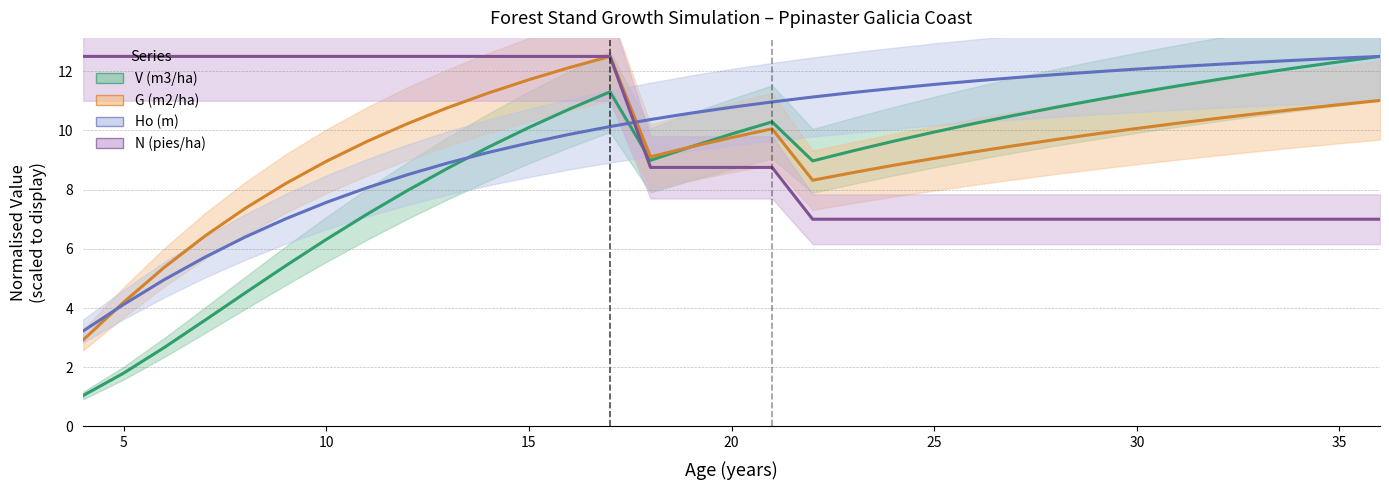

Reading left to right, what are all the values shown in this chart?

V (m3/ha): 1.0	1.8	2.7	3.6	4.5	5.4	6.3	7.2	8.0	8.7	9.4	10.1	10.7	11.3	9.0	9.4	9.9	10.3	9.0	9.3	9.6	9.9	10.2	10.5	10.8	11.0	11.3	11.5	11.7	11.9	12.1	12.3	12.5
G (m2/ha): 2.9	4.2	5.4	6.4	7.4	8.2	9.0	9.6	10.2	10.8	11.3	11.7	12.1	12.5	9.1	9.4	9.8	10.1	8.3	8.6	8.8	9.1	9.3	9.5	9.7	9.9	10.1	10.2	10.4	10.6	10.7	10.9	11.0
Ho (m): 3.2	4.1	5.0	5.7	6.4	7.0	7.6	8.1	8.5	8.9	9.3	9.6	9.9	10.1	10.4	10.6	10.8	11.0	11.1	11.3	11.4	11.6	11.7	11.8	11.9	12.0	12.1	12.2	12.2	12.3	12.4	12.4	12.5
N (pies/ha): 12.5	12.5	12.5	12.5	12.5	12.5	12.5	12.5	12.5	12.5	12.5	12.5	12.5	12.5	8.8	8.8	8.8	8.8	7.0	7.0	7.0	7.0	7.0	7.0	7.0	7.0	7.0	7.0	7.0	7.0	7.0	7.0	7.0